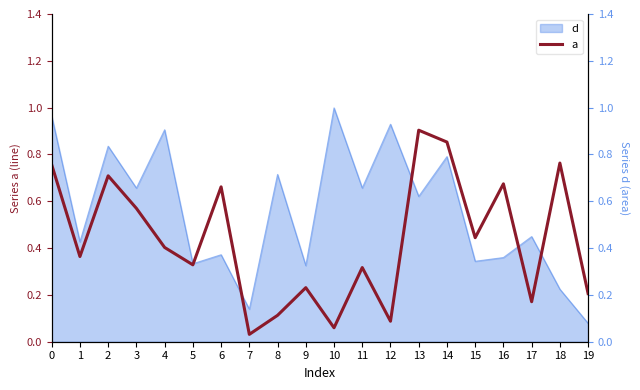

Where is the first local maximum?

2